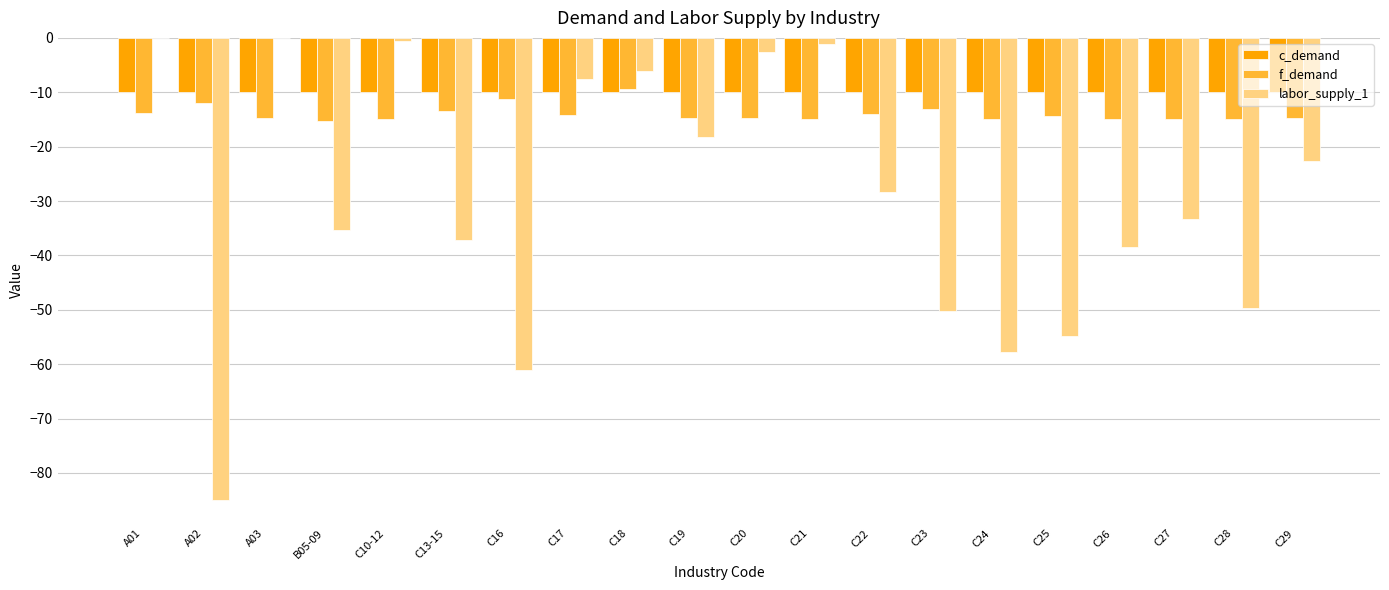

Which series has the largest total across all categories?

c_demand